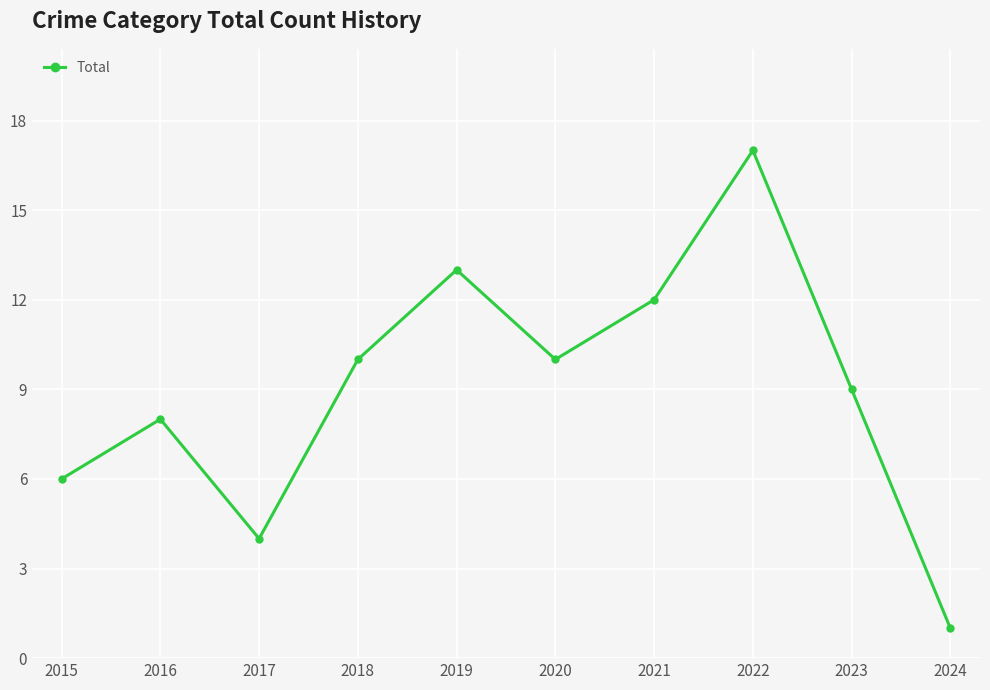

Which has a higher value, 2020 or 2023?

2020